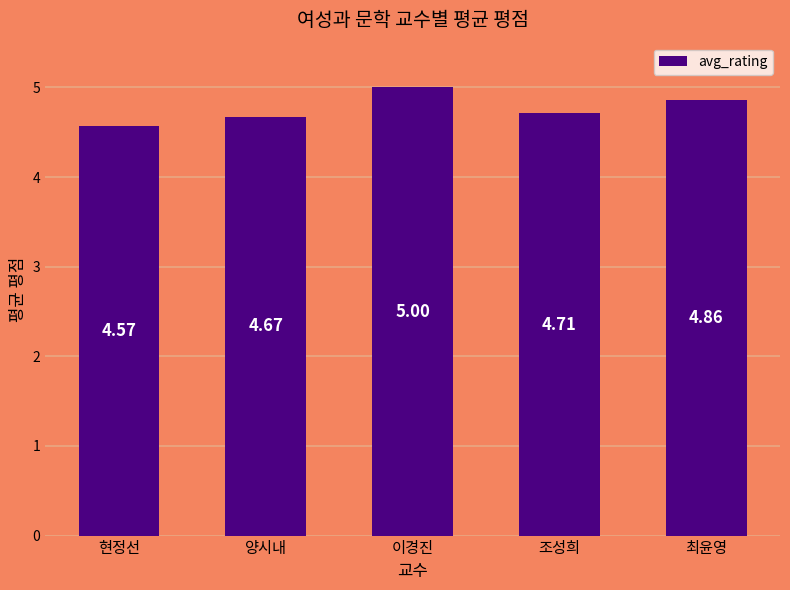

What is the greatest value displayed?

5.0